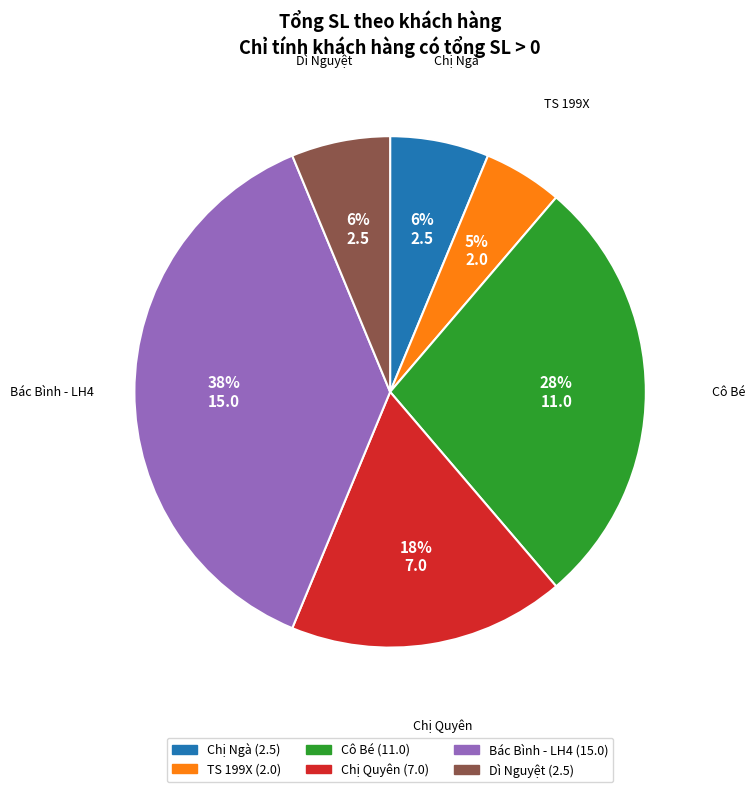

Combined, do Chị Ngà and Cô Bé account for over 50%?

No